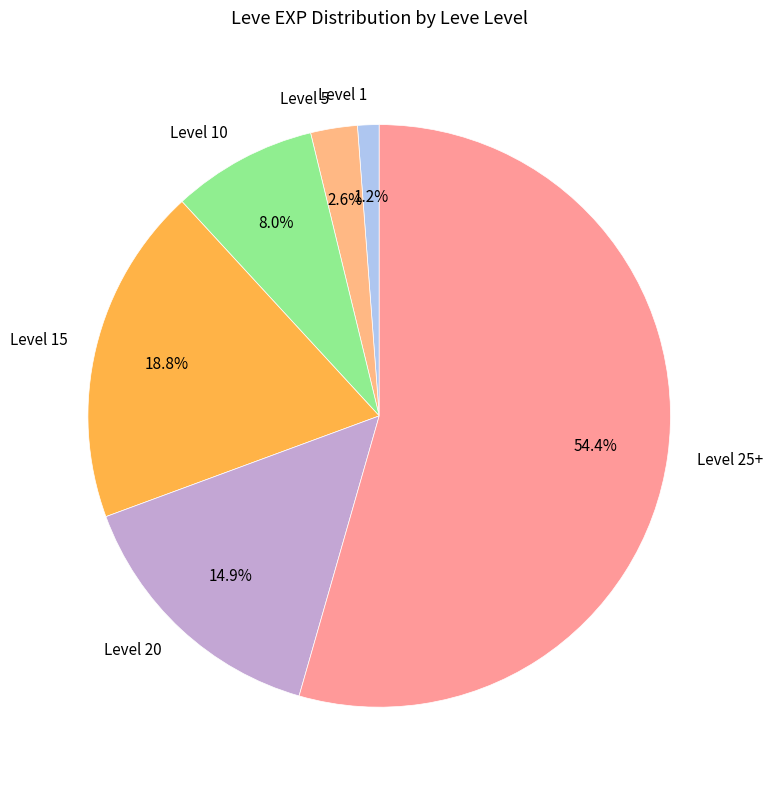

Is the sum of Level 15 and Level 5 greater than half?

No